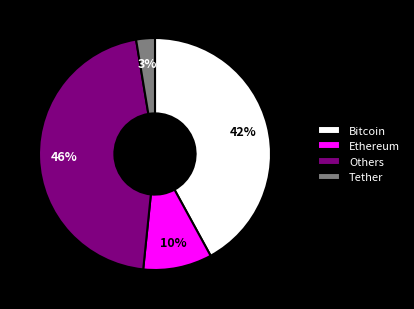

Which has a higher value, Ethereum or Others?

Others